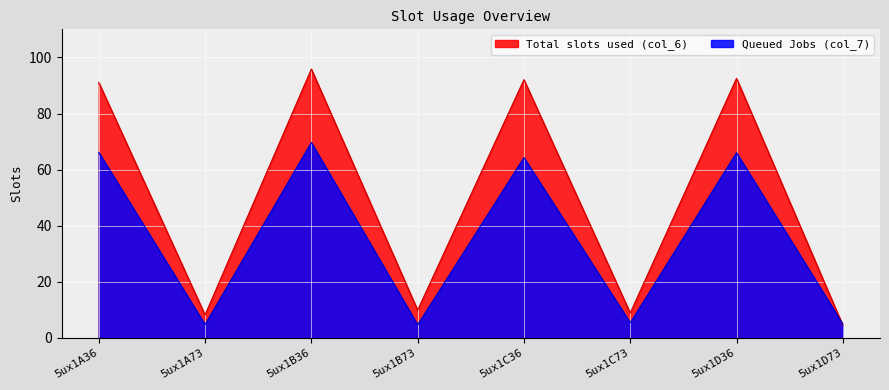

How many lines are shown in the chart?

2